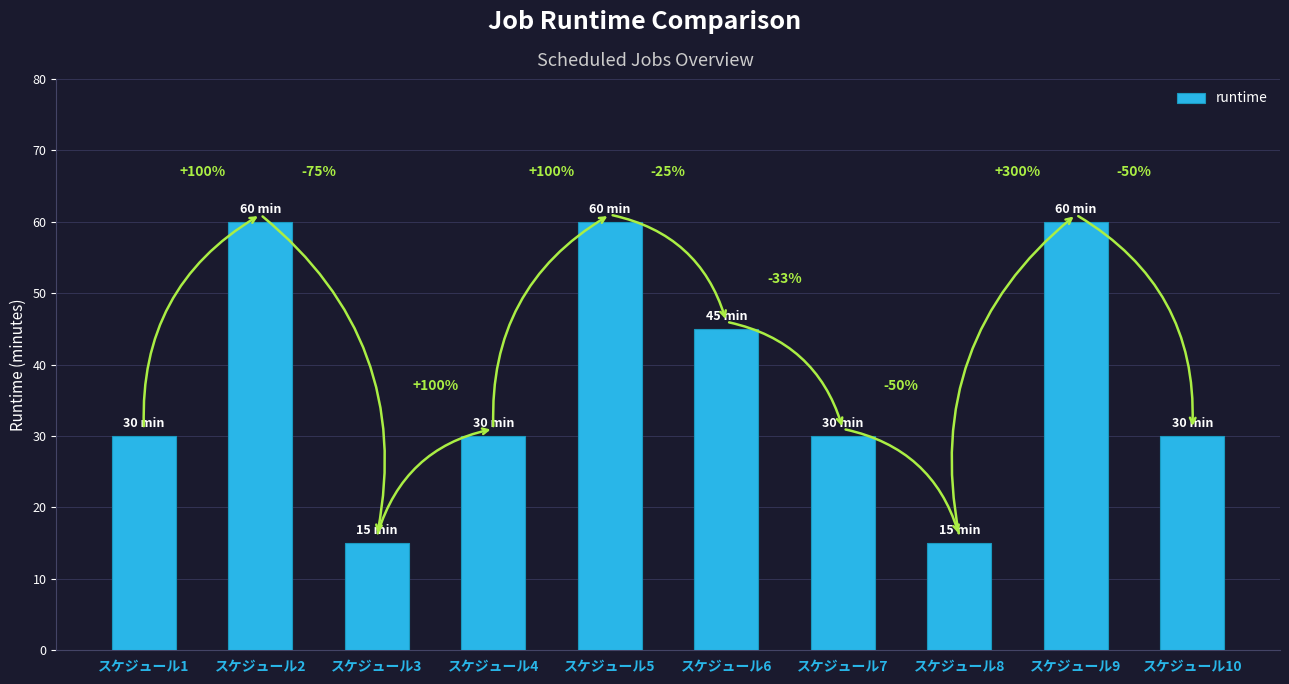

Reading right to left, what are all the values shown in this chart?

スケジュール10=30	スケジュール9=60	スケジュール8=15	スケジュール7=30	スケジュール6=45	スケジュール5=60	スケジュール4=30	スケジュール3=15	スケジュール2=60	スケジュール1=30